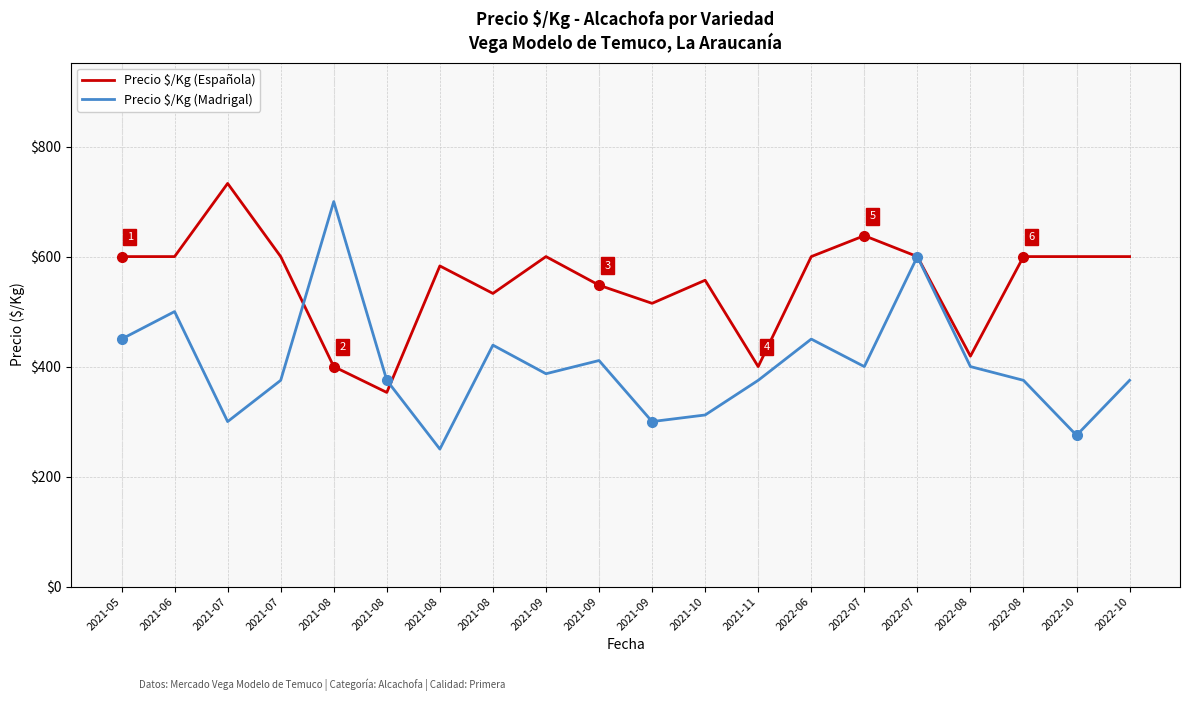

What is the difference between the Precio $/Kg (Madrigal) values at 2022-07 and 2021-09?

300